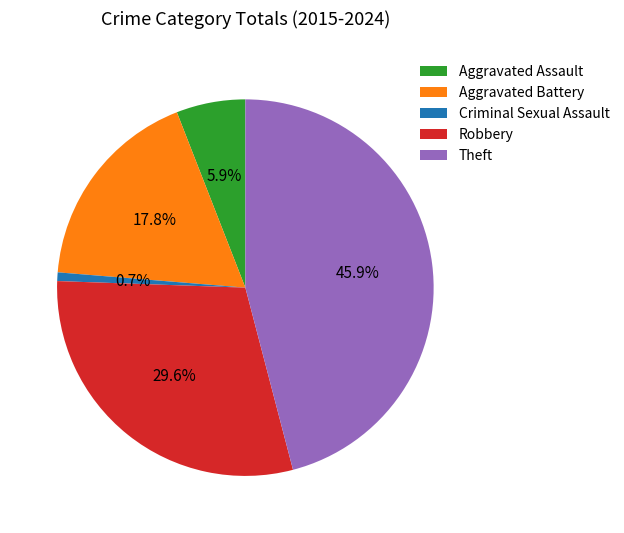

True or false: Aggravated Battery accounts for 28% of the total.

False